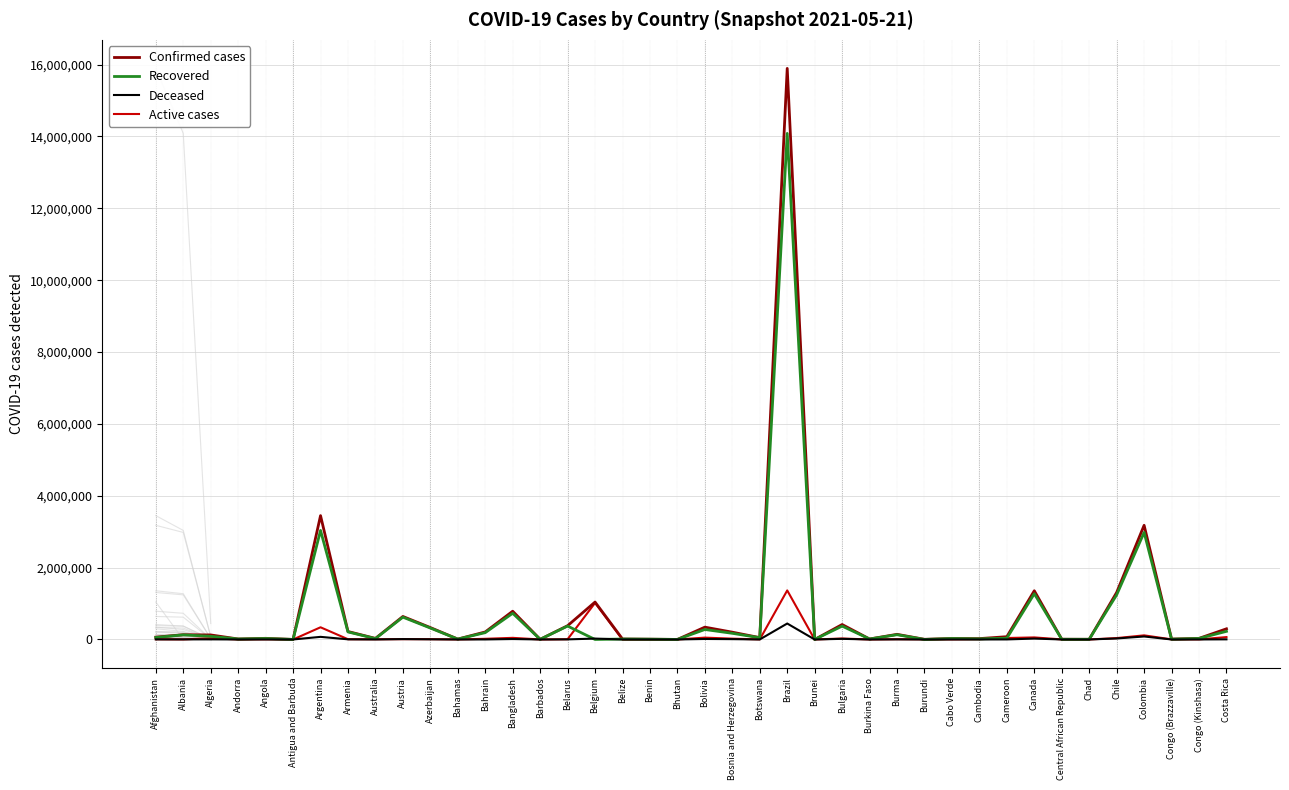

What is the label of the 37th point from the right?

Andorra